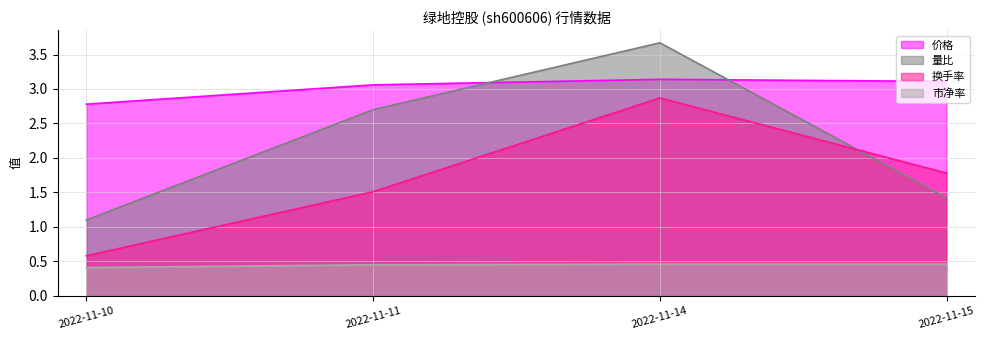

What is the maximum value for 换手率?

2.9